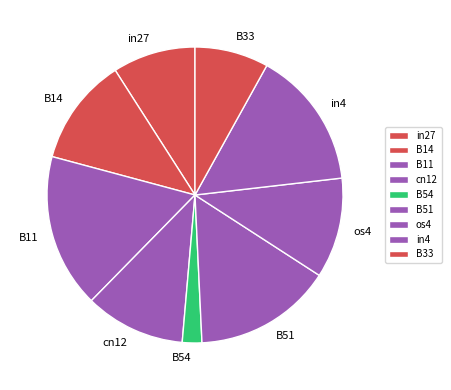

True or false: B11 accounts for 25% of the total.

False